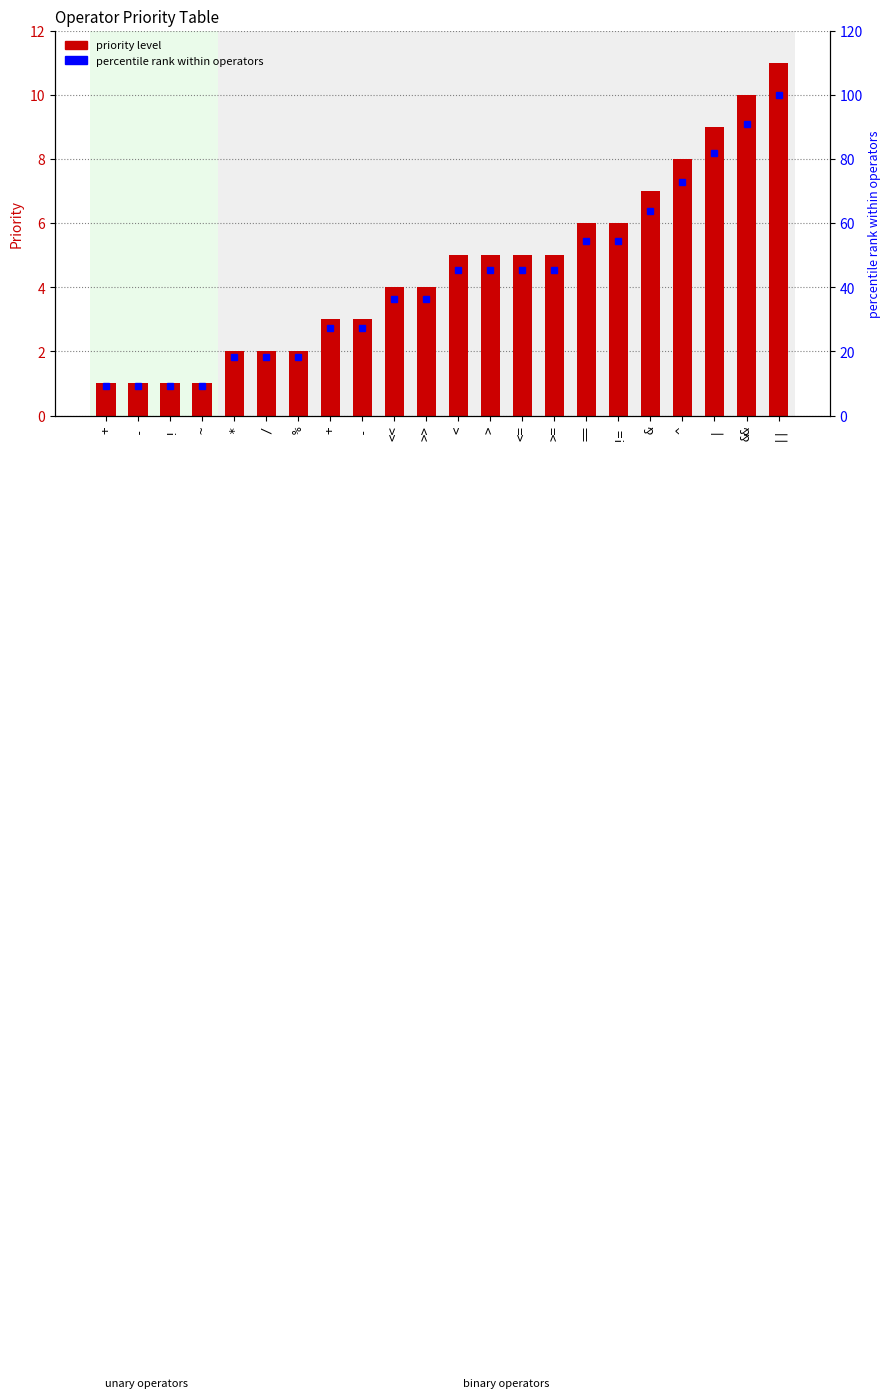

At how many categories does at least one series exceed 30?

13